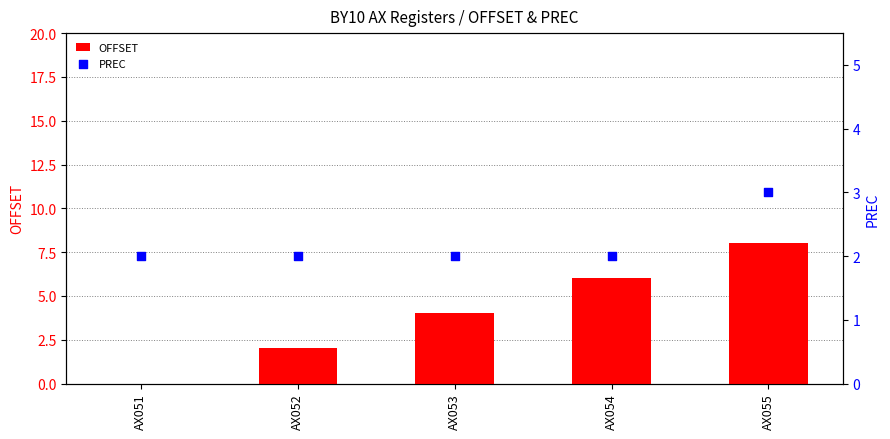

Is the value of PREC at AX054 greater than the value of OFFSET at AX052?

No